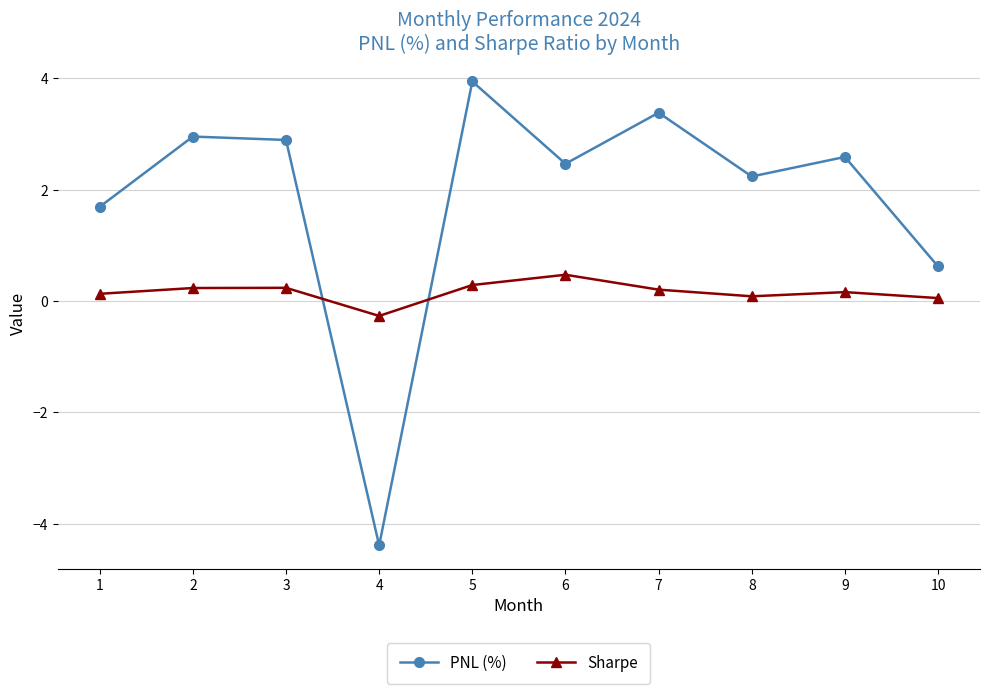

What is the highest value of the PNL (%) series?

3.9